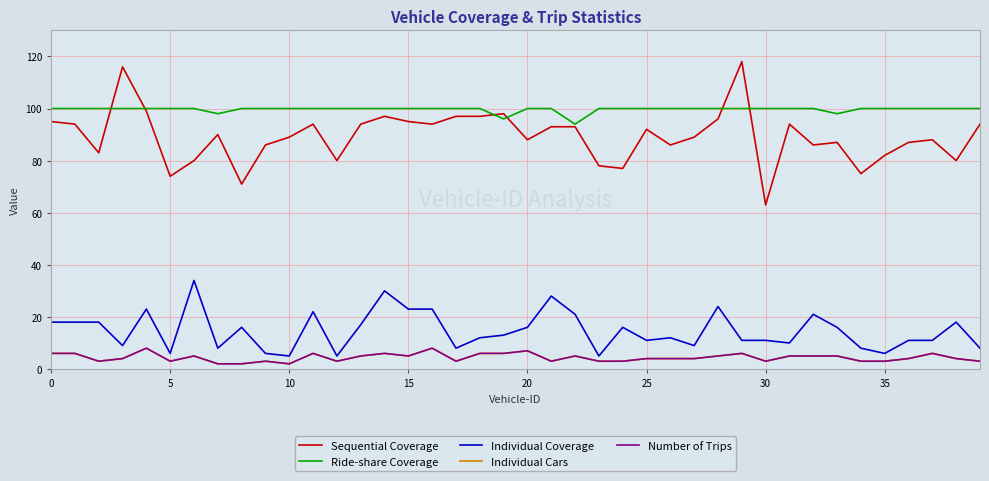

Does the chart have visible grid lines?

Yes